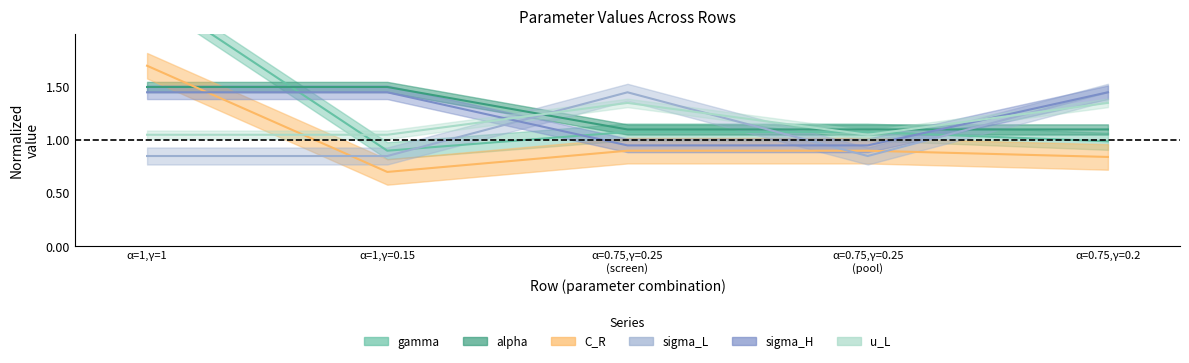

What is the total value across all series at 0?

8.9